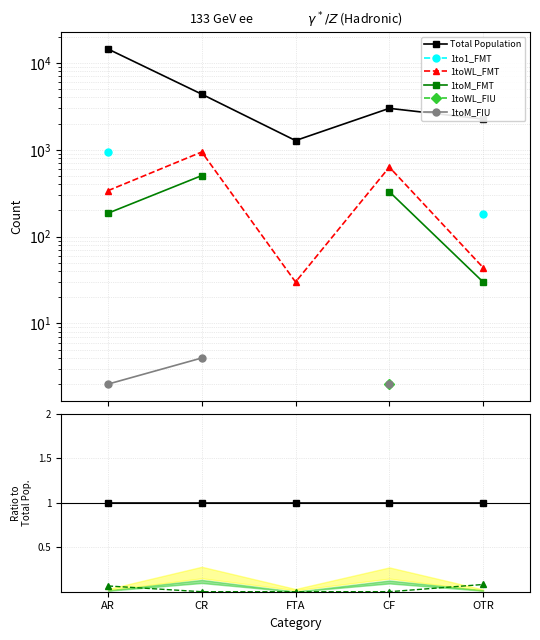

List the labels in order of 1toWL_FMT value, smallest first.

FTA, OTR, AR, CF, CR